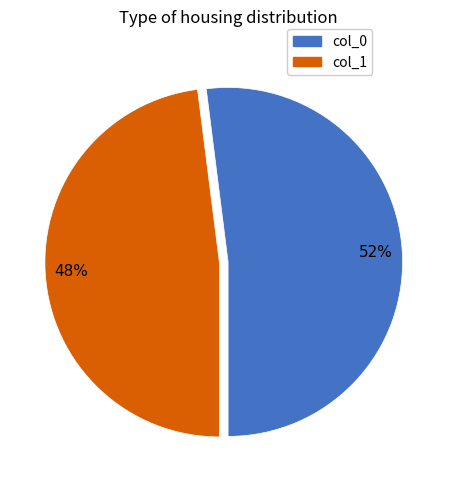

Rank the categories by value from lowest to highest.

col_1, col_0